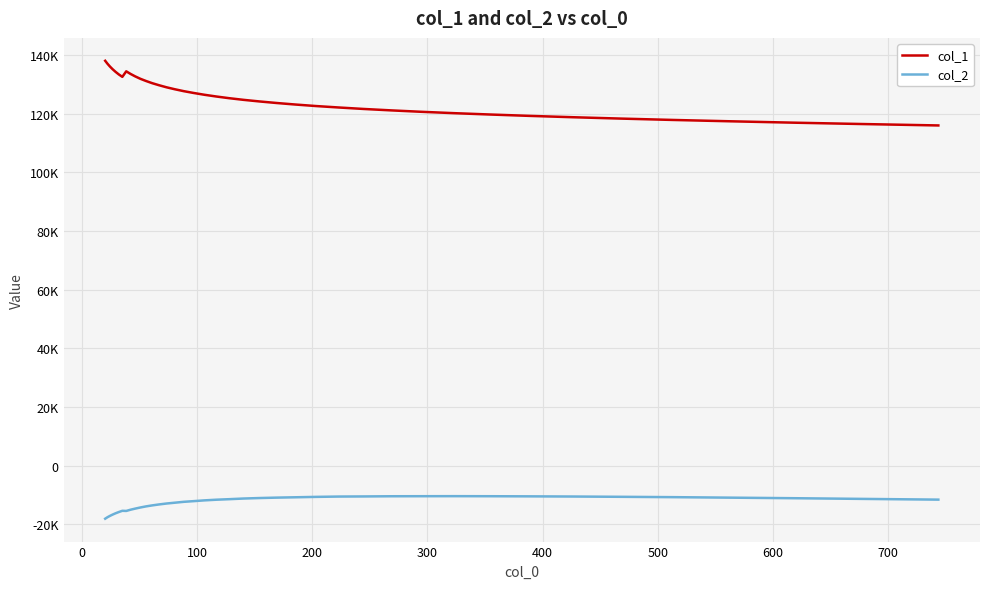

Is this an area chart (filled region under the line)?

No